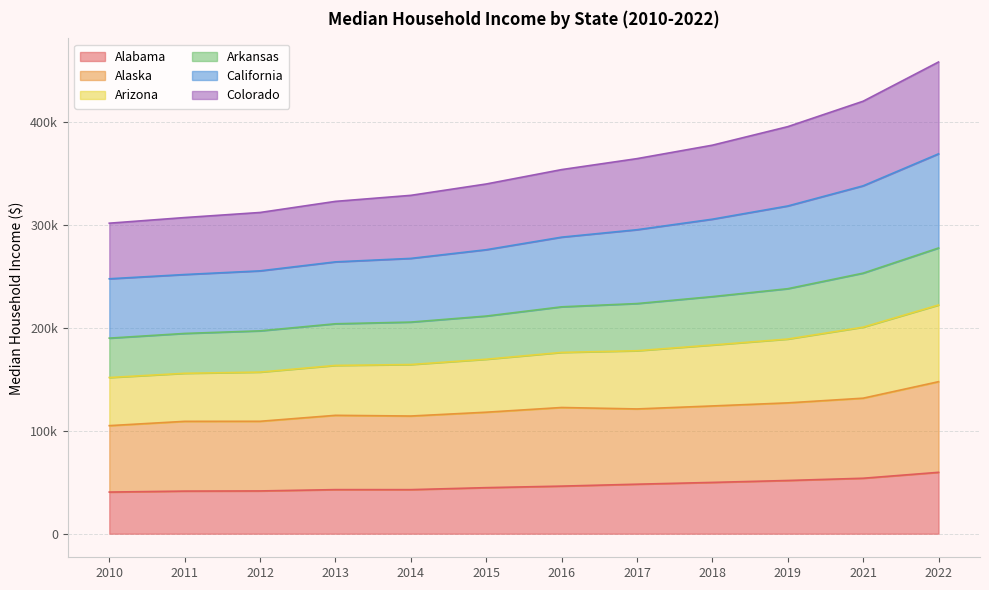

Between 2010 and 2016, which is larger?

2016